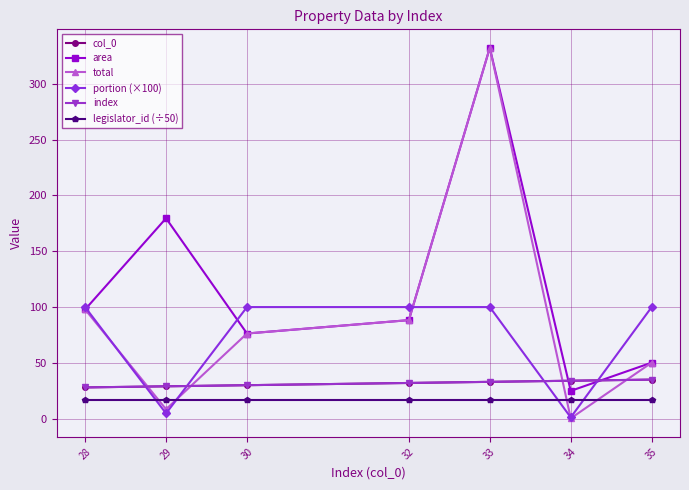

At which category is the sum across all series the highest?

33